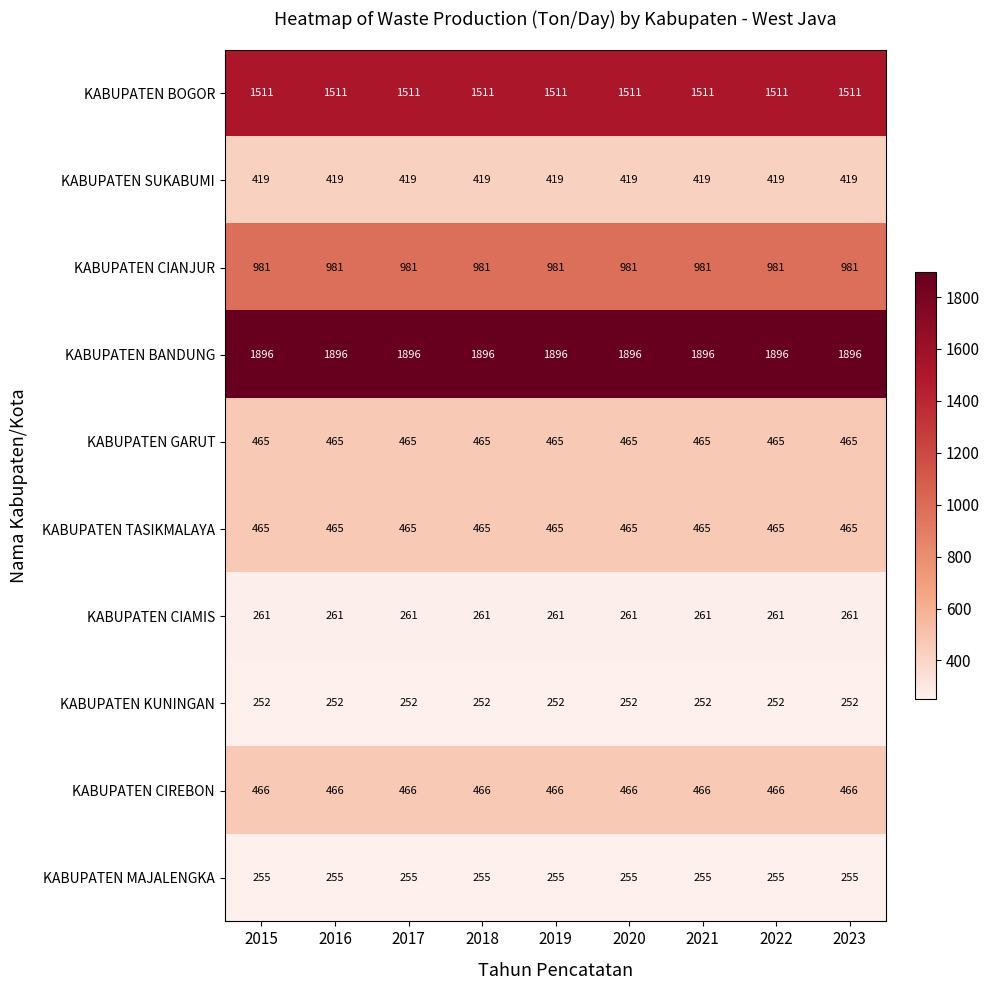

What is the difference between the highest and lowest values at 2017?

1644